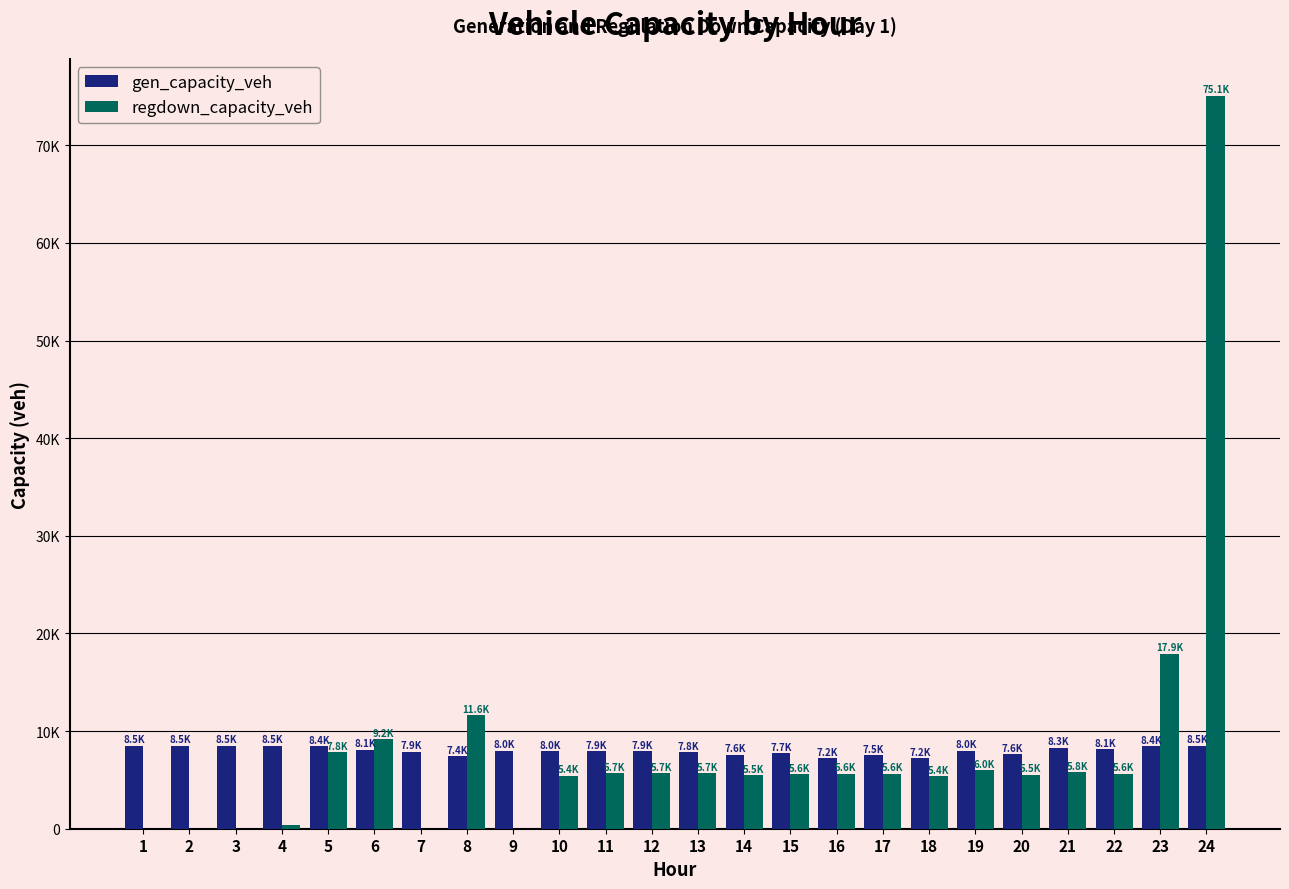

What are all the series names shown in the legend?

gen_capacity_veh, regdown_capacity_veh